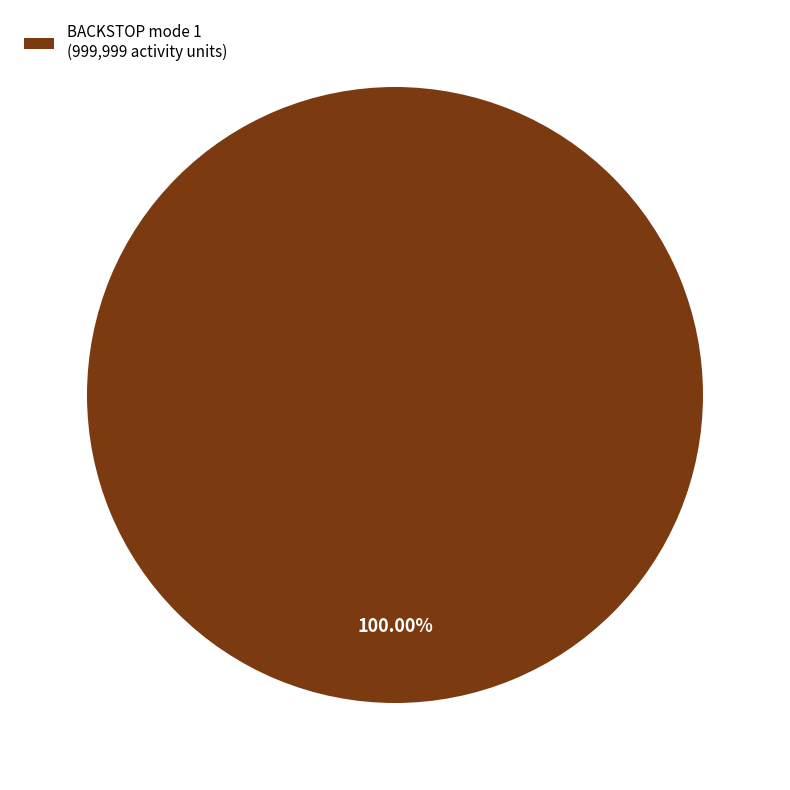

What is the majority slice?

BACKSTOP mode 1 (999,999 activity units)